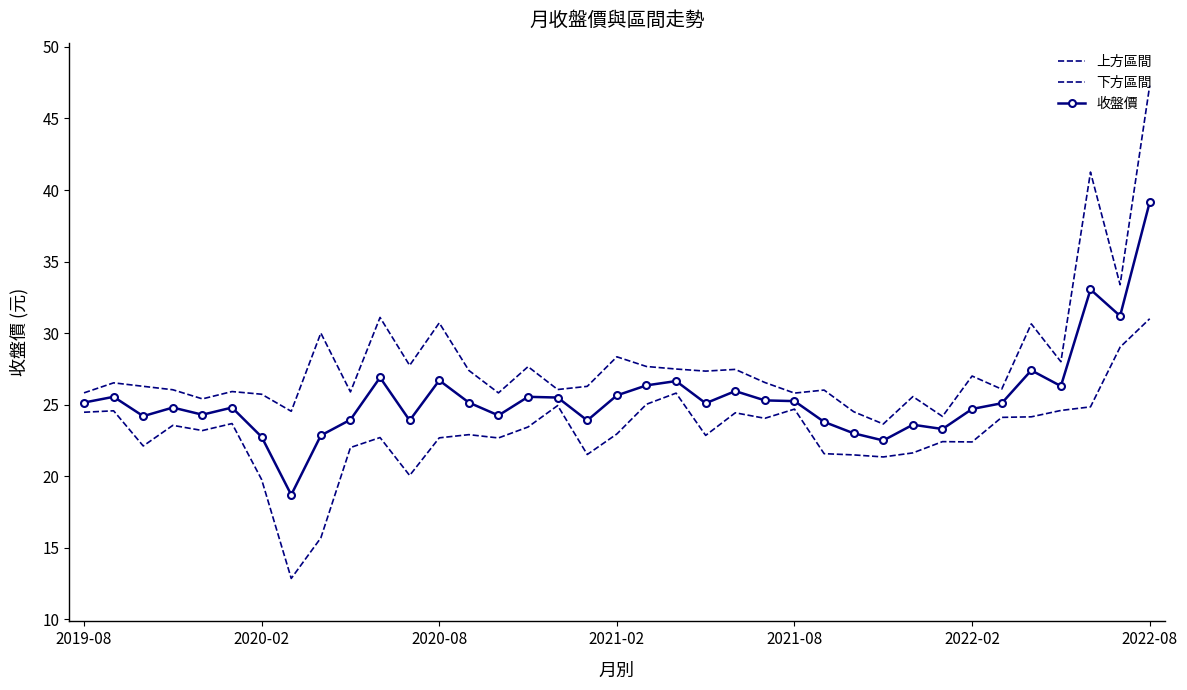

At how many categories does at least one series exceed 18?

37